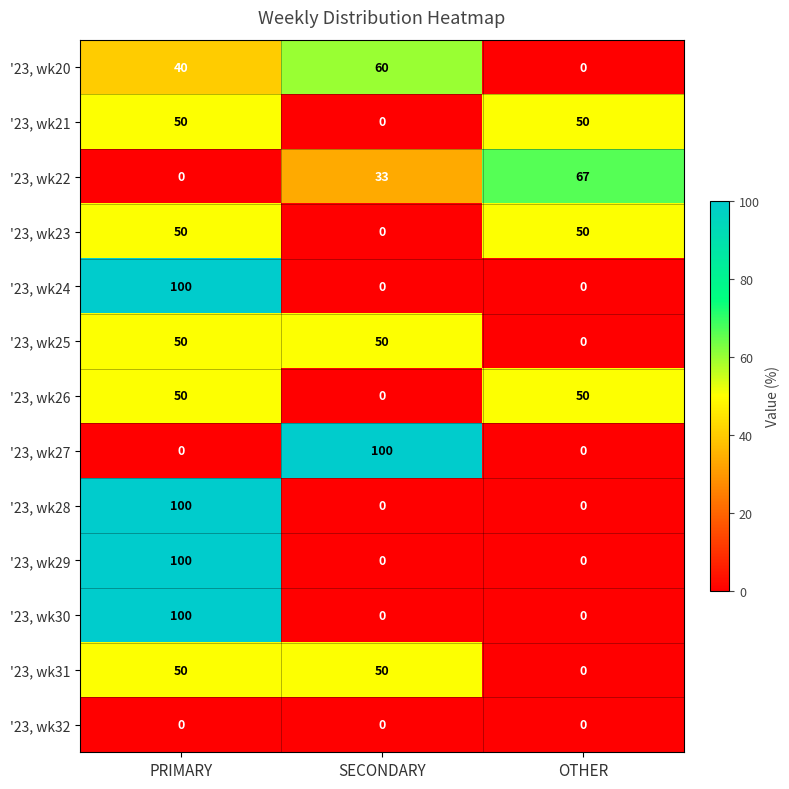

What is the average value of the '23, wk31 series?

33